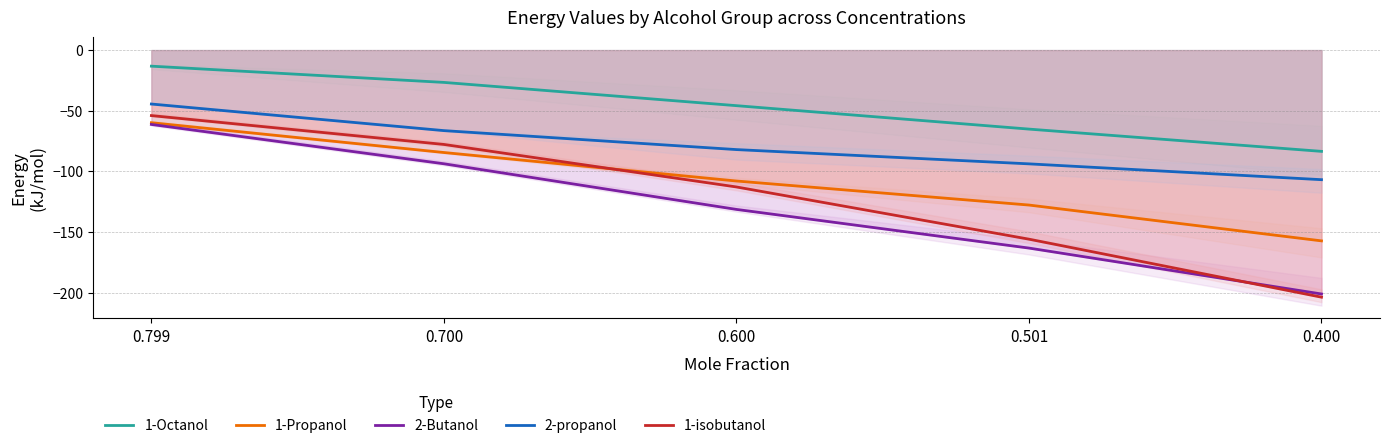

List the series in order of their peak value, highest first.

1-Octanol, 2-propanol, 1-isobutanol, 1-Propanol, 2-Butanol